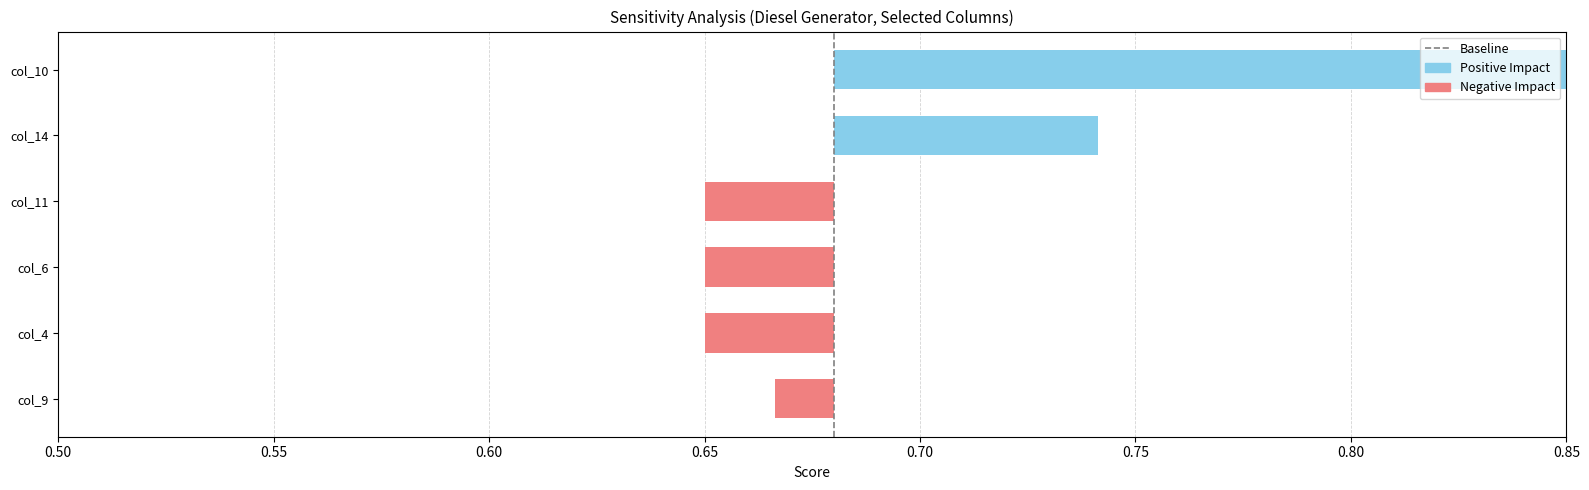

What is the difference between the maximum and minimum values?

1